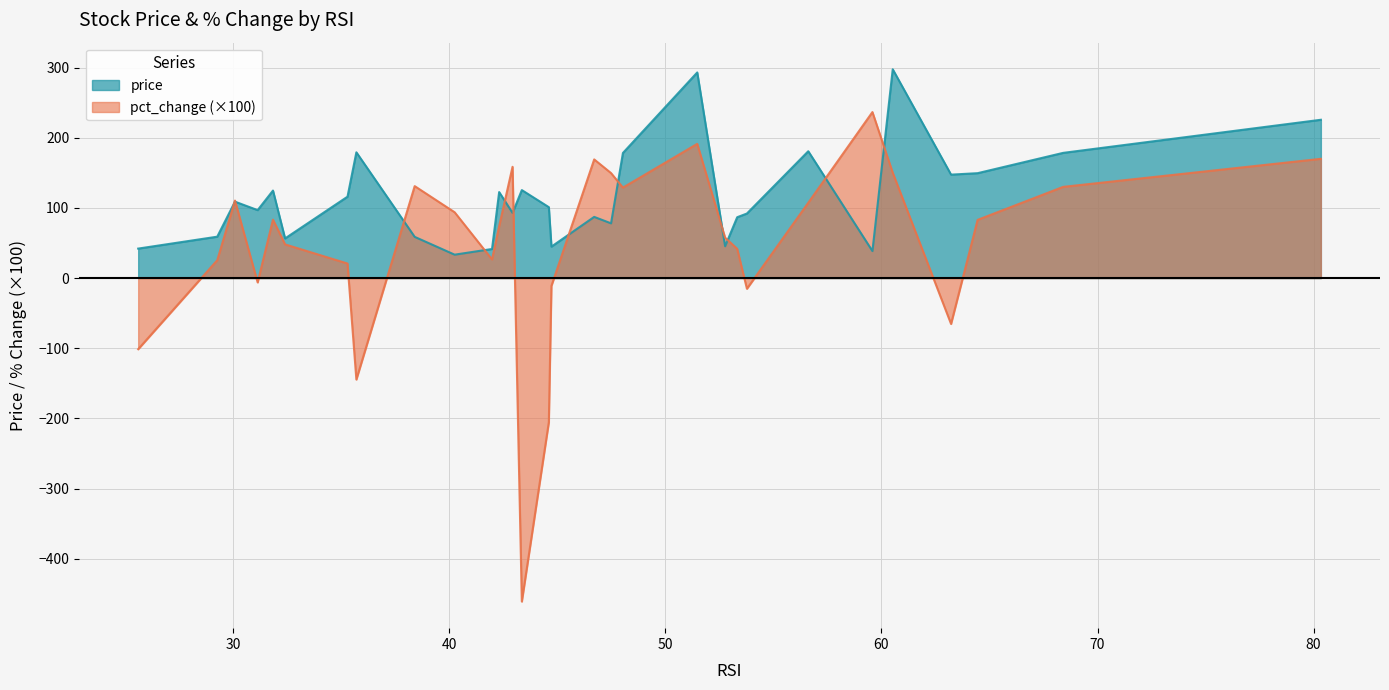

Reading left to right, transcribe all the data shown in this chart.

price: WBA=42.0	RTX=59.0	CAT=108.9	TRV=96.8	WMT=124.7	VZ=56.5	PG=116.0	MCD=179.2	INTC=58.8	DOW=33.4	CSCO=41.5	IBM=122.6	CVX=92.9	BA=125.4	DIS=101.1	XOM=44.8	NKE=87.2	MRK=78.0	GS=178.3	UNH=293.0	KO=45.4	AXP=86.7	JPM=92.0	MSFT=180.8	PFE=38.5	AAPL=297.6	MMM=147.4	JNJ=149.5	V=178.4	HD=225.6
pct_change: WBA=-101.3	RTX=25.5	CAT=110.5	TRV=-6.2	WMT=83.3	VZ=48.0	PG=20.7	MCD=-144.6	INTC=131.1	DOW=93.8	CSCO=26.6	IBM=74.0	CVX=158.6	BA=-461.0	DIS=-205.5	XOM=-11.1	NKE=169.1	MRK=149.6	GS=129.0	UNH=191.3	KO=57.6	AXP=41.7	JPM=-15.2	MSFT=107.4	PFE=236.6	AAPL=150.1	MMM=-65.4	JNJ=83.0	V=130.0	HD=169.9